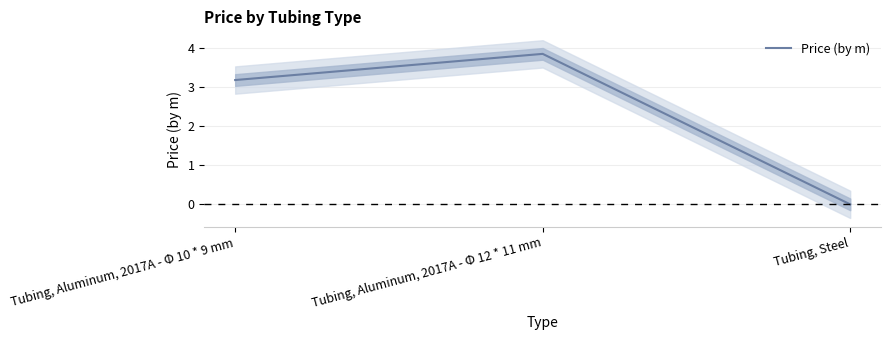

How many data points are above 3?

2